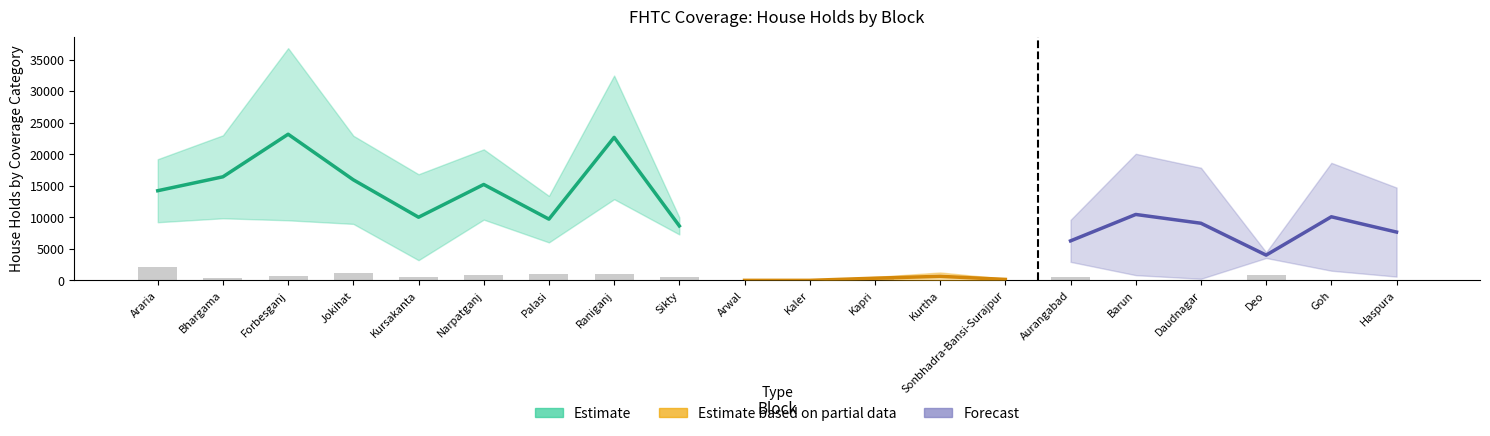

How many data points in House Holds (>=100%) are less than 18626?

10